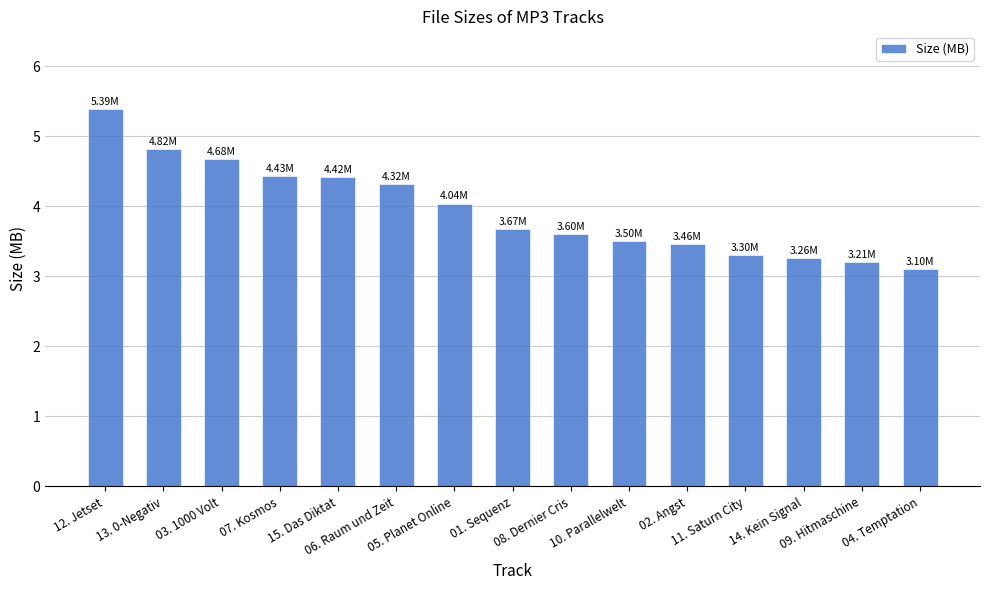

Reading left to right, list all the values displayed in this chart.

12. Jetset=5.4	13. 0-Negativ=4.8	03. 1000 Volt=4.7	07. Kosmos=4.4	15. Das Diktat=4.4	06. Raum und Zeit=4.3	05. Planet Online=4.0	01. Sequenz=3.7	08. Dernier Cris=3.6	10. Parallelwelt=3.5	02. Angst=3.5	11. Saturn City=3.3	14. Kein Signal=3.3	09. Hitmaschine=3.2	04. Temptation=3.1